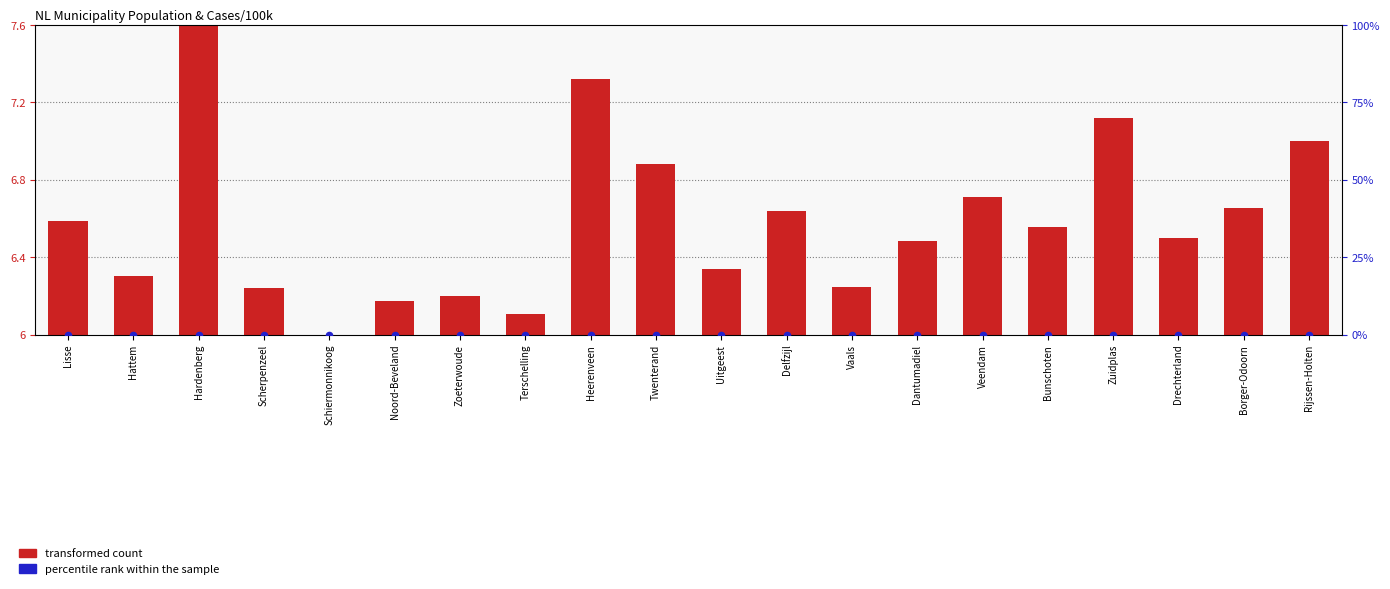

Which series contains the highest Y value?

transformed count